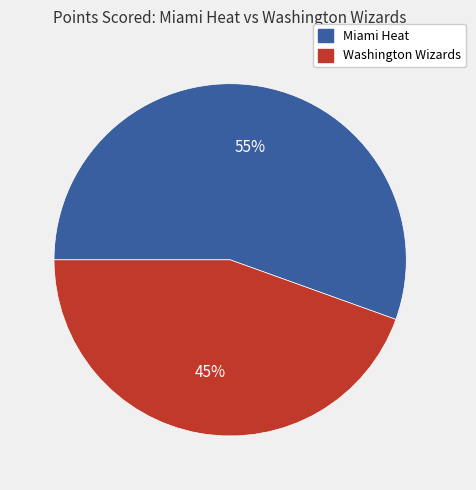

Does any single category account for the majority?

Yes